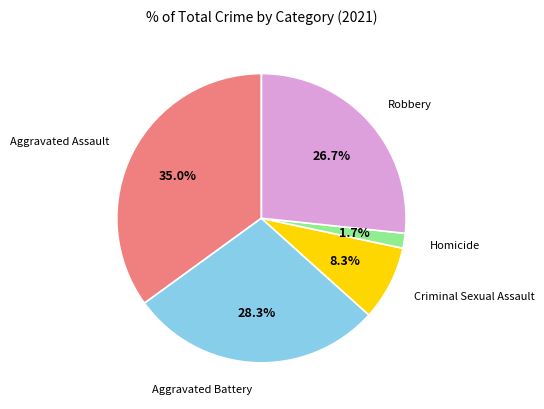

Is there a majority slice in this chart?

No